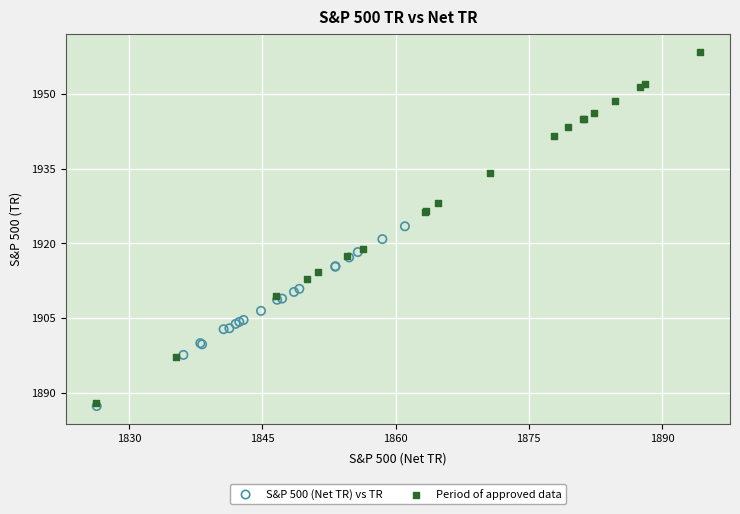

Which series has the widest spread of Y values?

Period of approved data